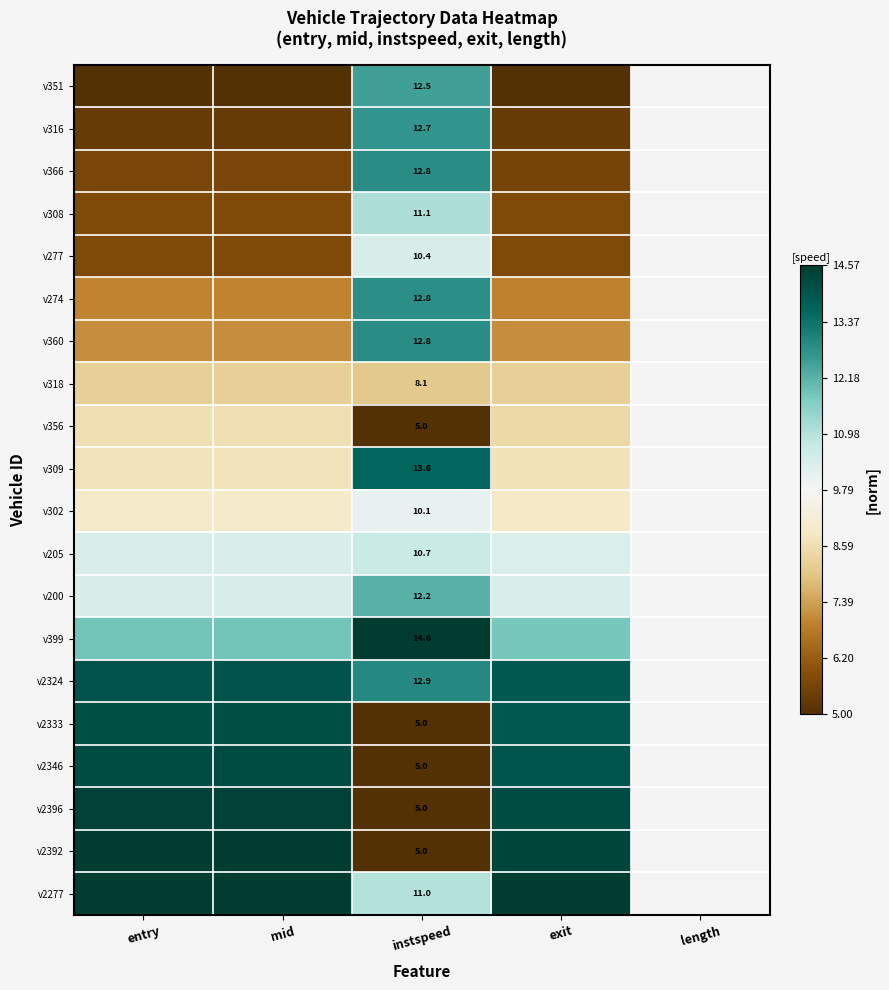

At which category is the sum across all series the highest?

instspeed